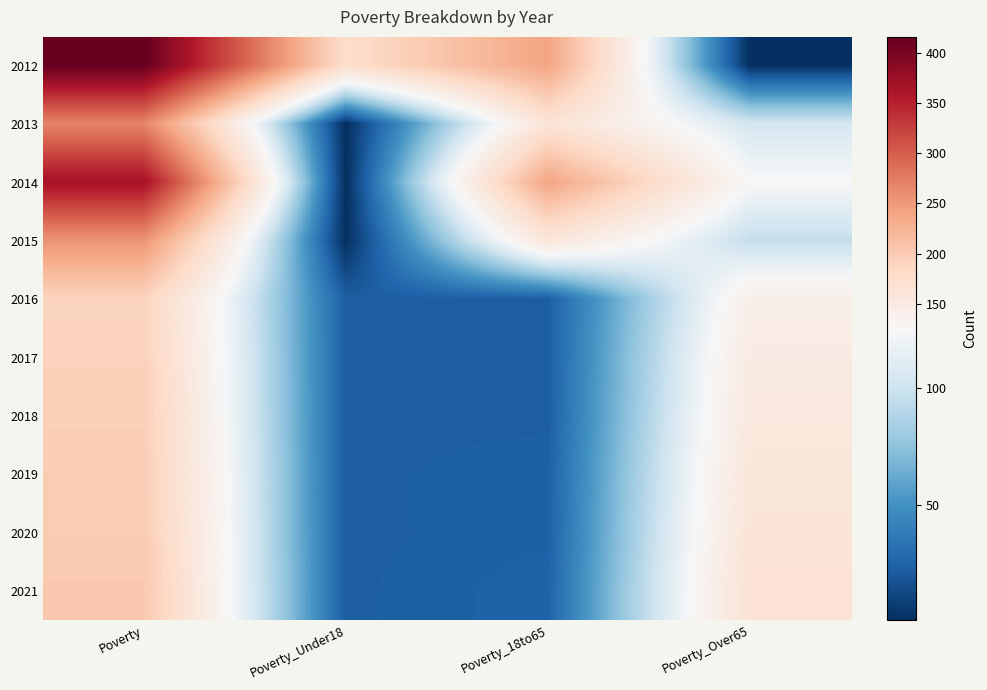

Rank the series at Poverty from lowest to highest value.

2016, 2017, 2018, 2019, 2020, 2021, 2015, 2013, 2014, 2012